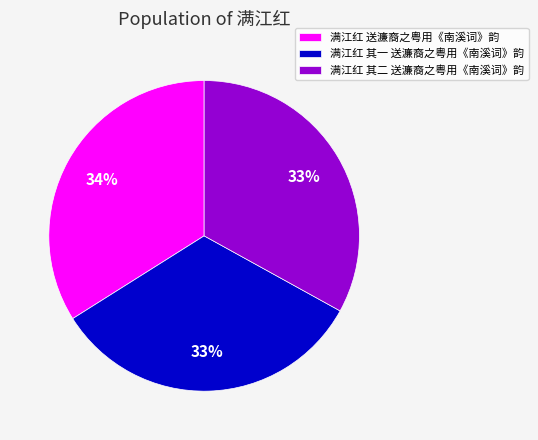

Does 满江红 其二 送濂裔之粤用《南溪词》韵 represent more than half of the total?

No